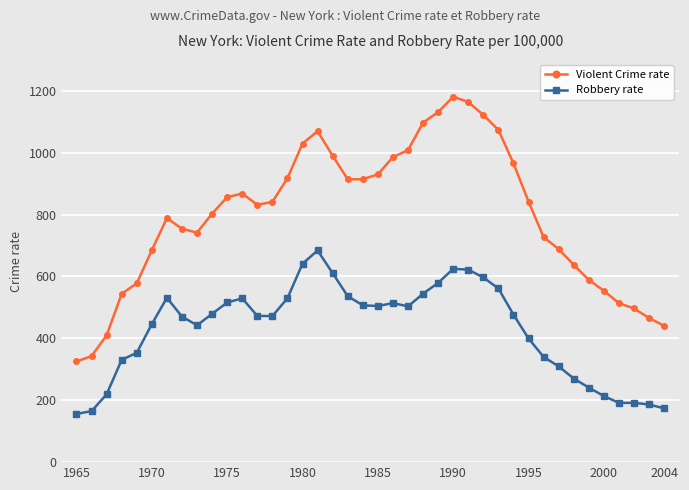

Which series has the largest range (max minus min)?

Violent Crime rate